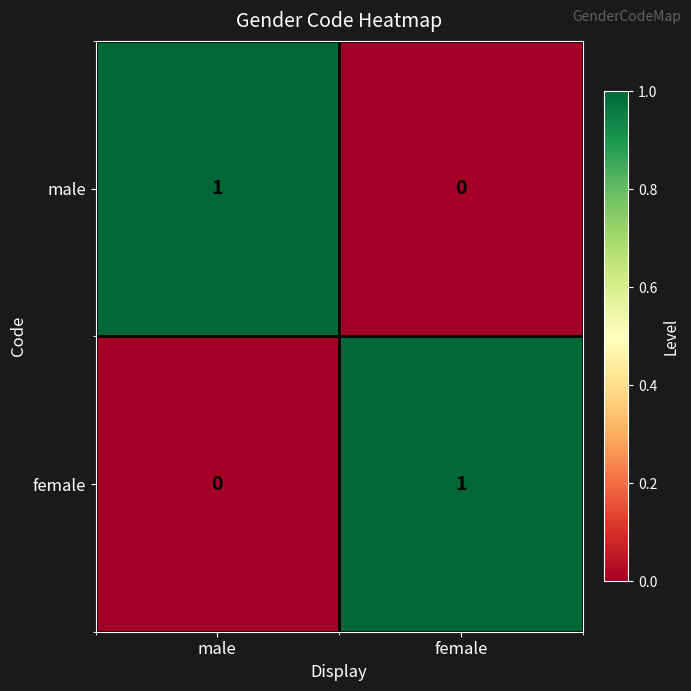

Reading left to right, list all the values displayed in this chart.

male: male=1	female=0
female: male=0	female=1